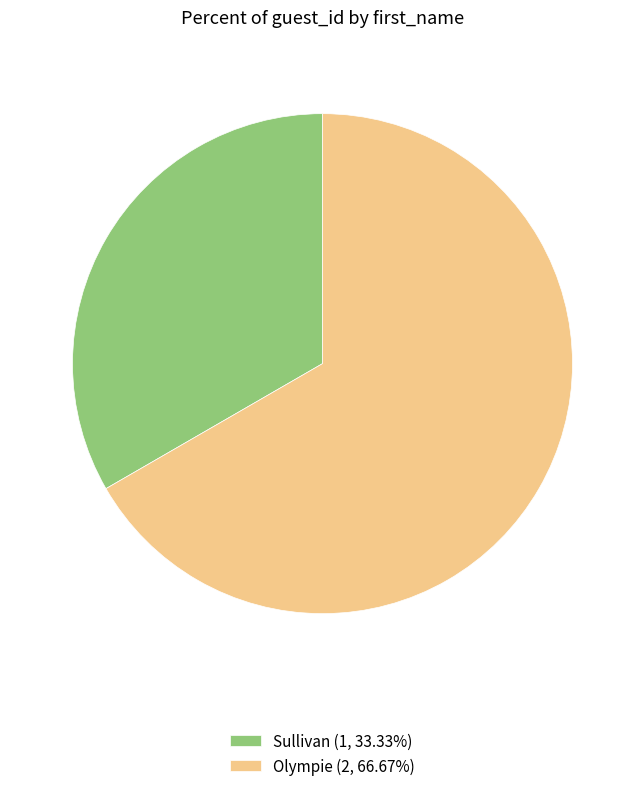

How many segments does this pie chart have?

2